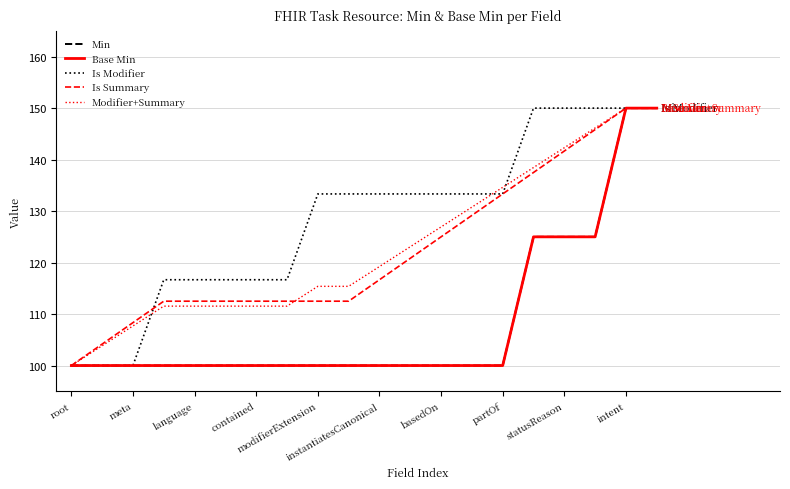

What is the value of the Modifier+Summary point at the 7th from the left?

111.5